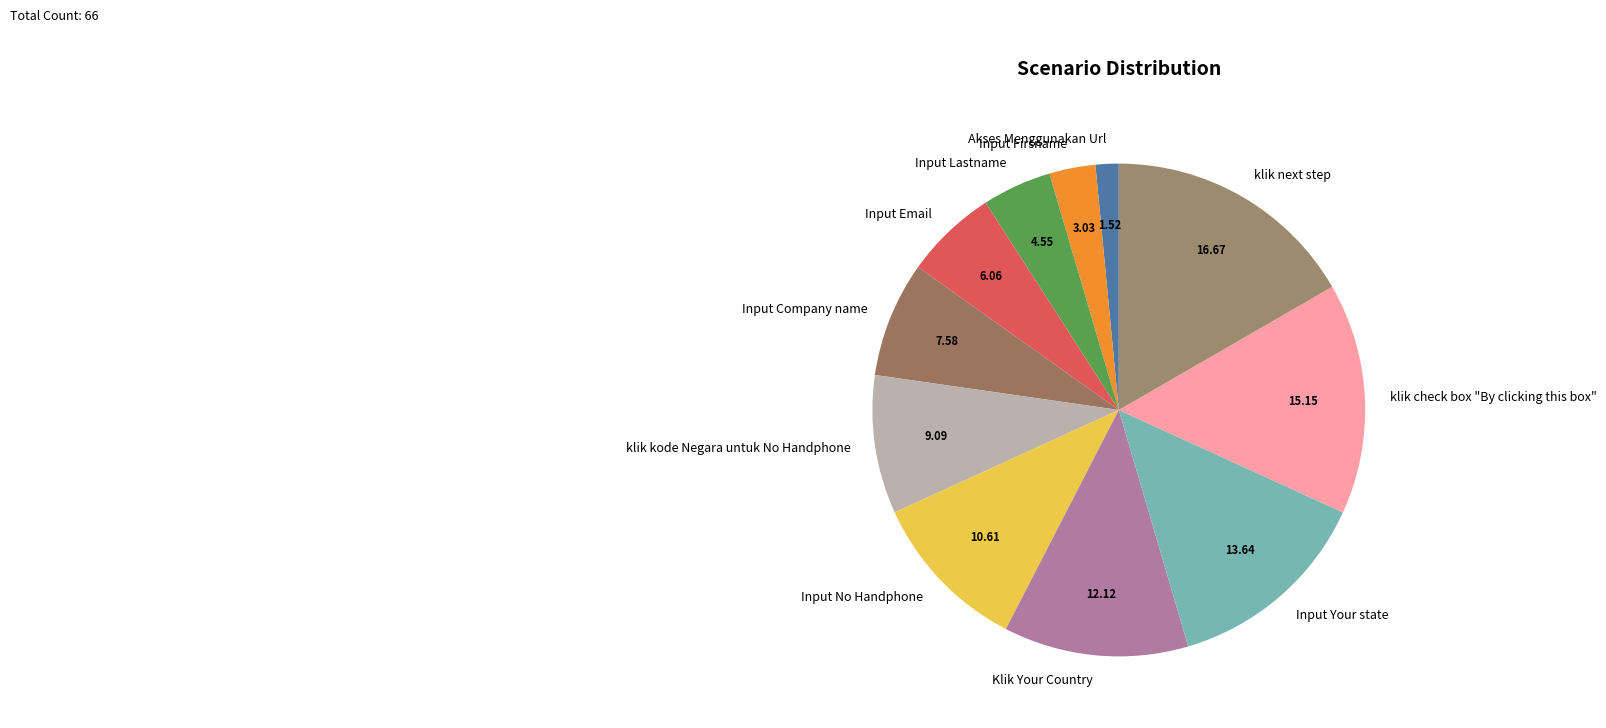

Rank the categories by value from highest to lowest.

klik next step, klik check box "By clicking this box", Input Your state, Klik Your Country, Input No Handphone, klik kode Negara untuk No Handphone, Input Company name, Input Email, Input Lastname, Input Firsname, Akses Menggunakan Url